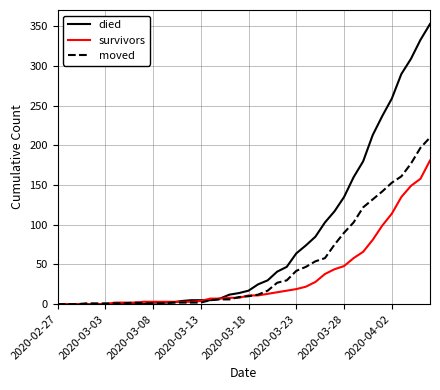

Which series has the largest total across all categories?

died